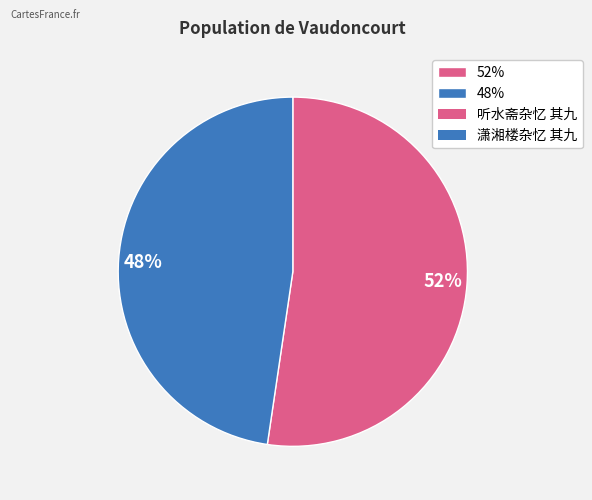

To the nearest percent, what is the combined percentage of 48% and 52%?

100%